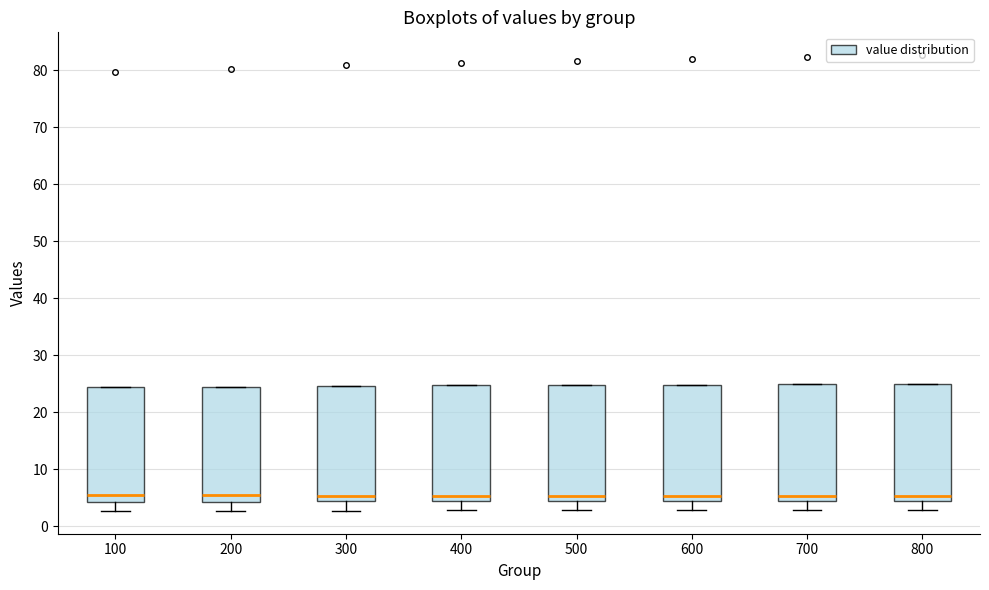

Reading left to right, transcribe this box plot: for each box, give where its median line is, the range the box spans, and where its two whiskers end, as read against the y-axis. The values are not printed on the chart, so give them approximately, as read against the axis.

100: median 5, box 4 to 24, whiskers 3 to 24
200: median 5, box 4 to 25, whiskers 3 to 25
300: median 5, box 4 to 25, whiskers 3 to 25
400: median 5, box 4 to 25, whiskers 3 to 25
500: median 5, box 4 to 25, whiskers 3 to 25
600: median 5, box 4 to 25, whiskers 3 to 25
700: median 5, box 4 to 25, whiskers 3 to 25
800: median 5, box 4 to 25, whiskers 3 to 25